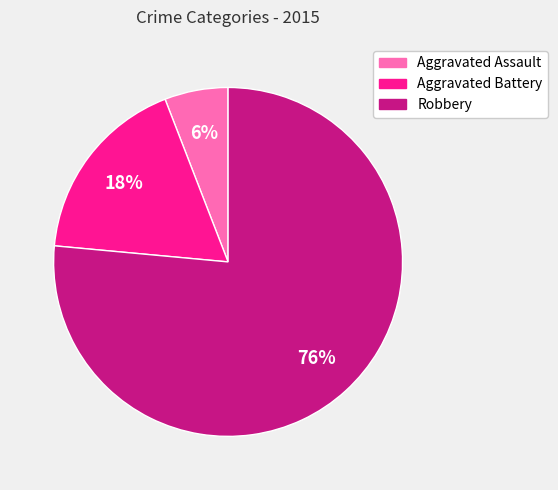

True or false: Aggravated Battery accounts for 18% of the total.

True